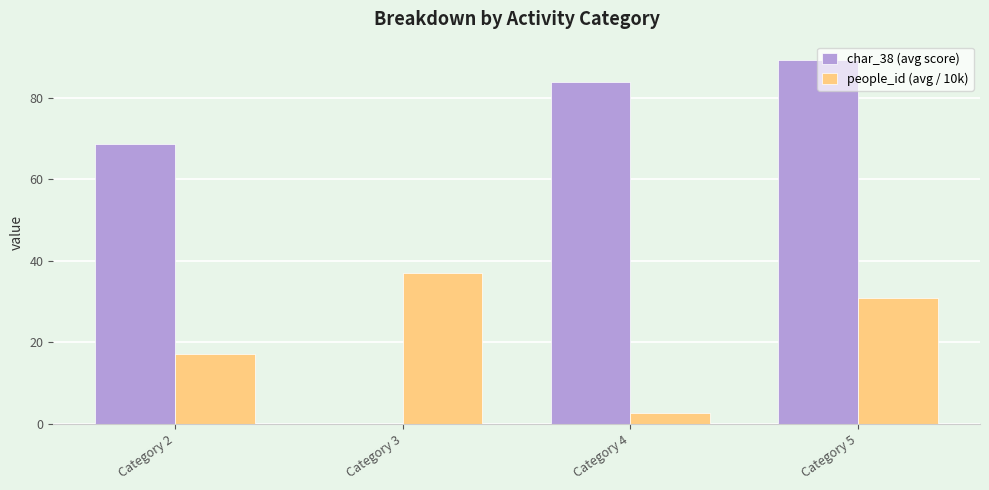

How many values in the people_id (avg / 10k) series exceed 30?

2